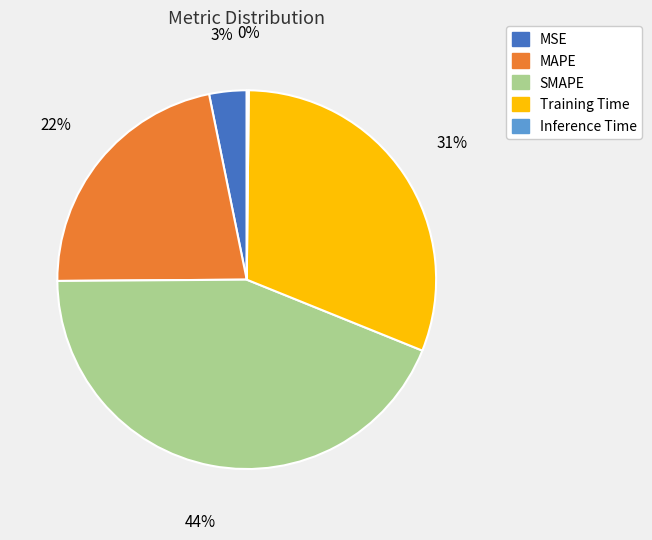

Which category has the biggest portion of the pie?

SMAPE